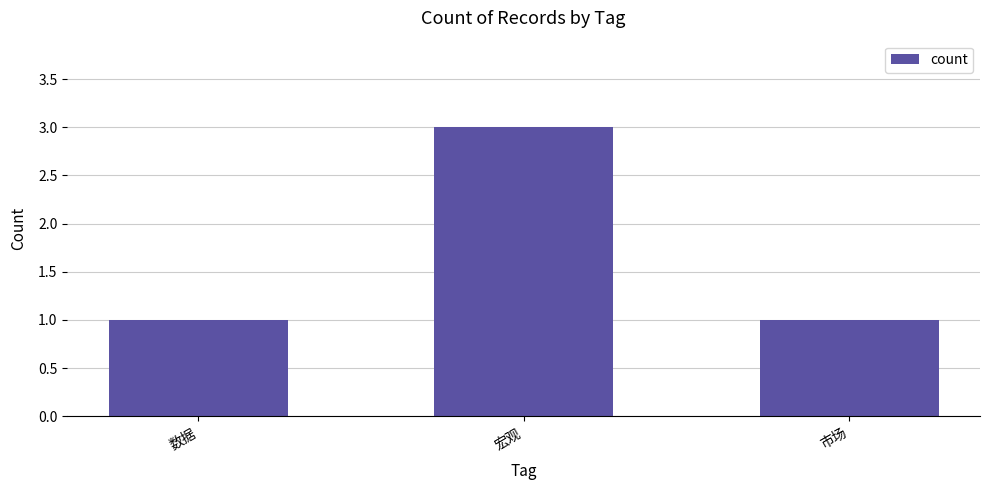

The chart shows a value of 5 at 宏观. True or false?

False